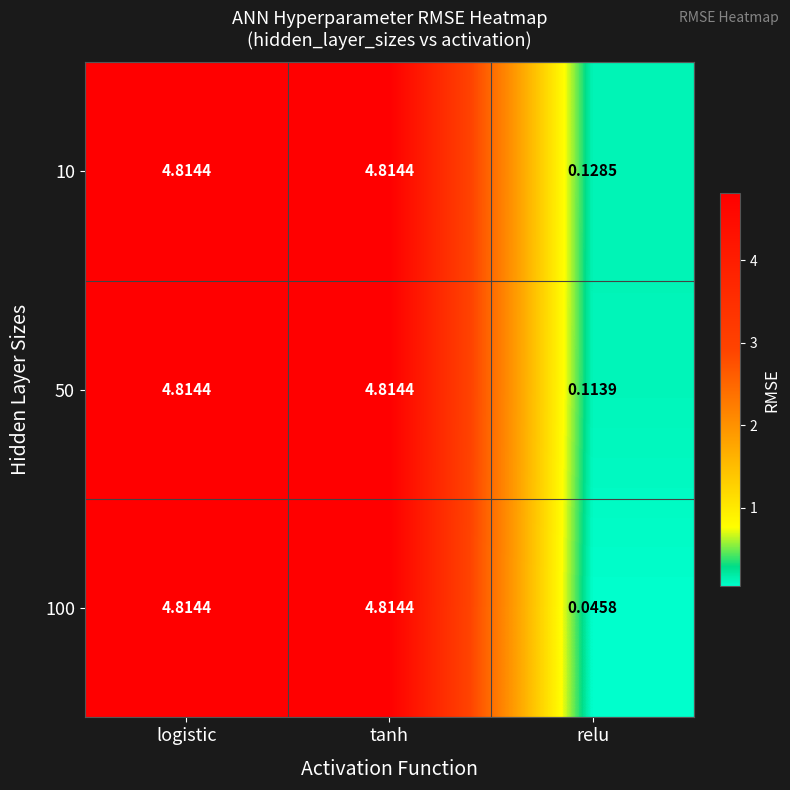

Which category has the lowest value across all series?

relu